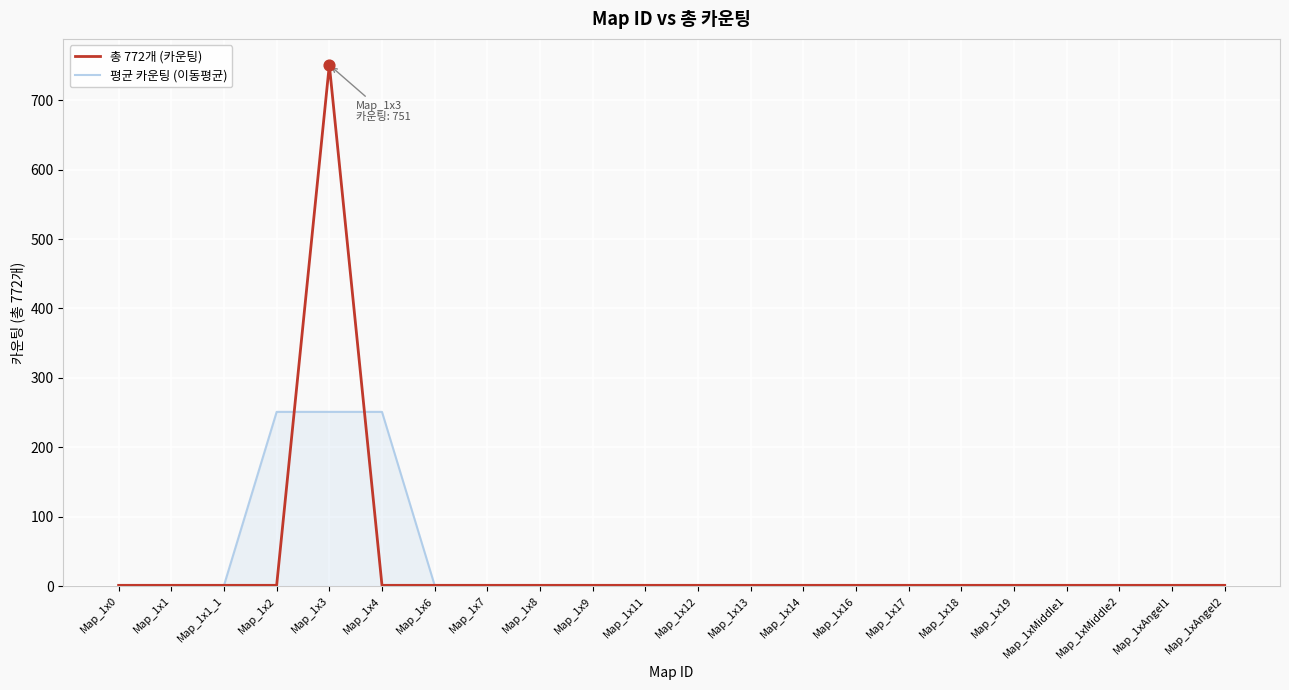

Which series changed the most between Map_1x4 and Map_1x13?

평균 카운팅 (이동평균)